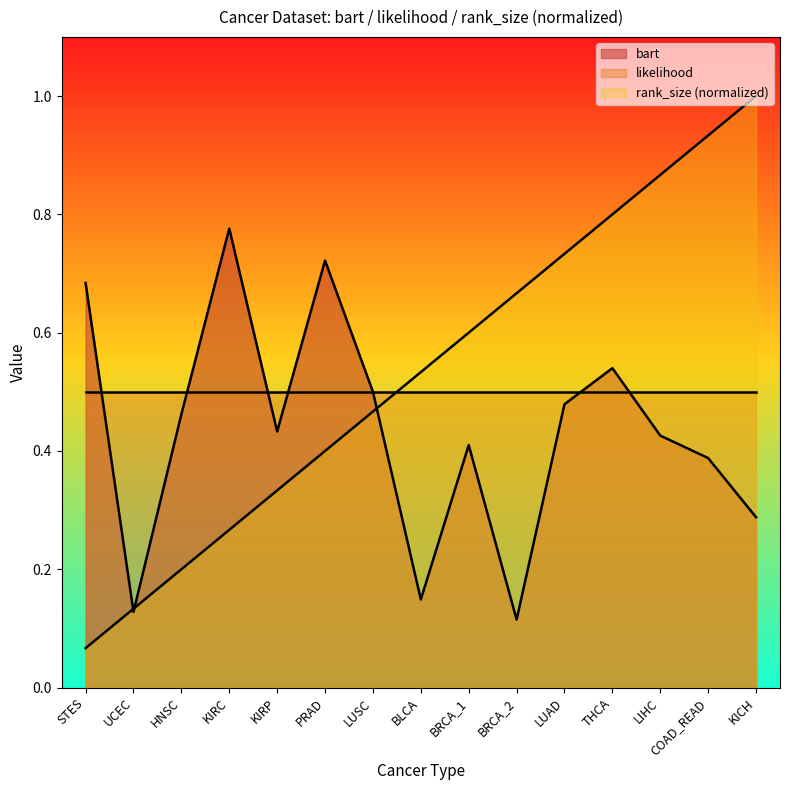

Which category has the lowest value across all series?

STES